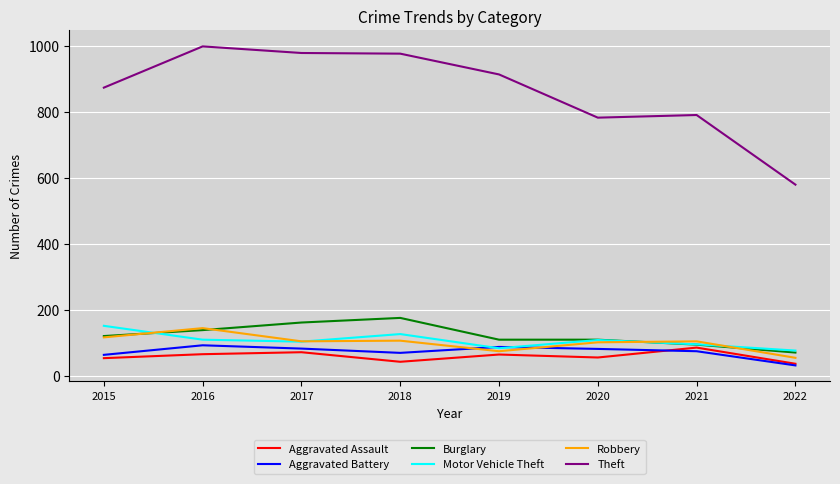

Which series has the largest range (max minus min)?

Theft